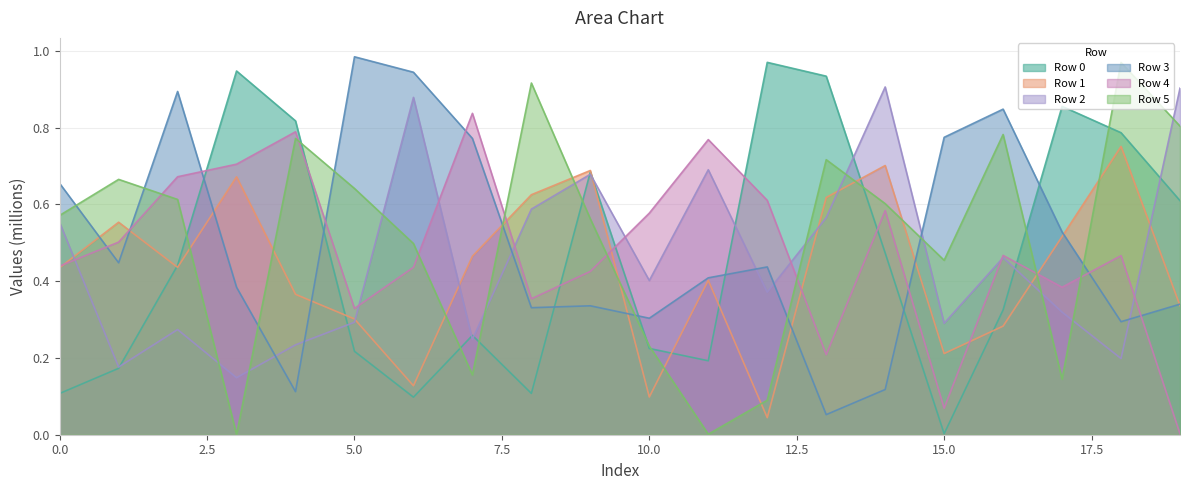

Rank the categories by Row 1 value from lowest to highest.

12, 10, 6, 15, 16, 5, 19, 4, 11, 0, 2, 7, 17, 1, 13, 8, 3, 9, 14, 18